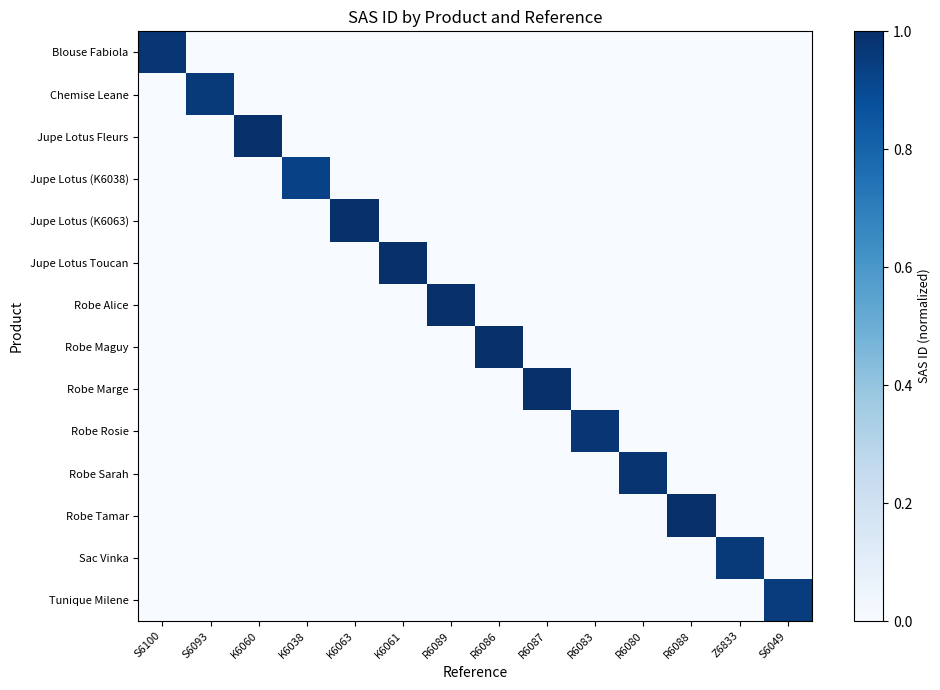

How many data points does each series have?

14